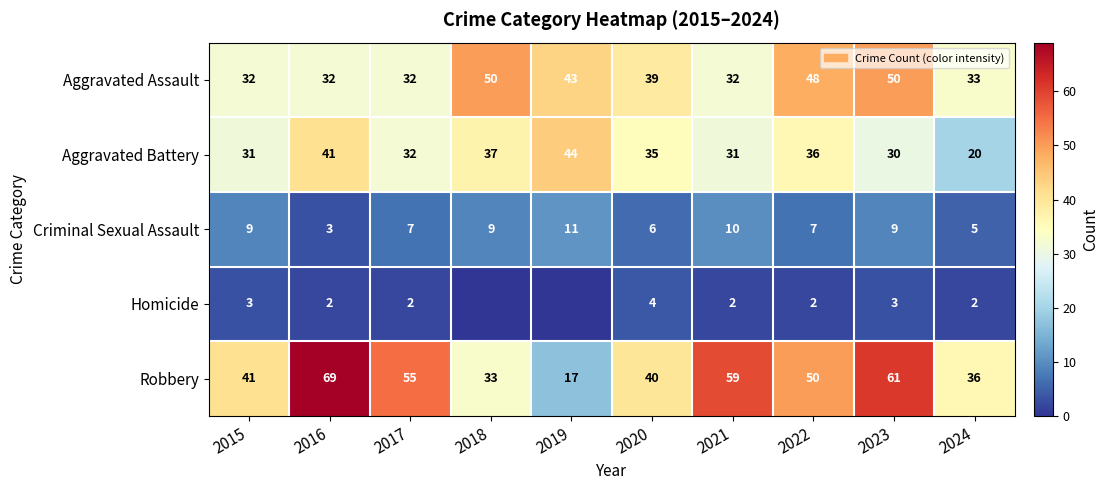

How many distinct data groups are displayed?

5